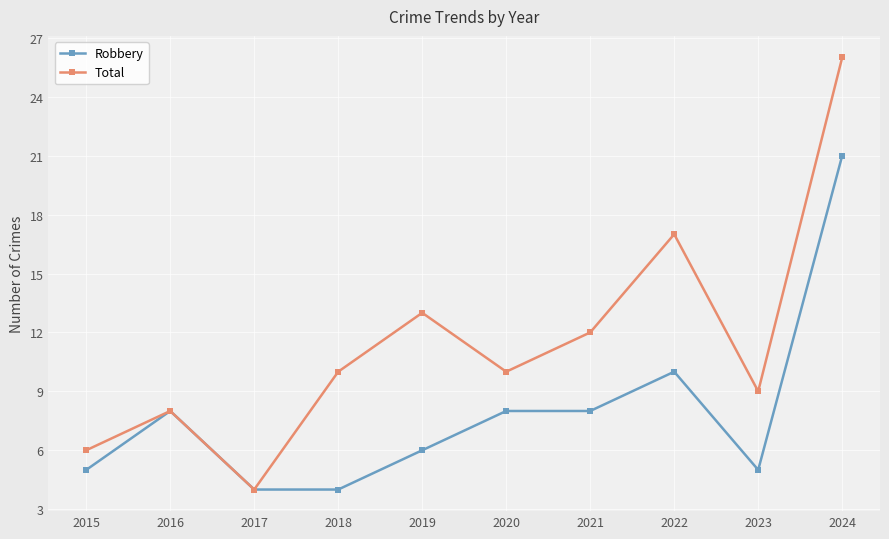

List the series in order of their overall mean, highest first.

Total, Robbery